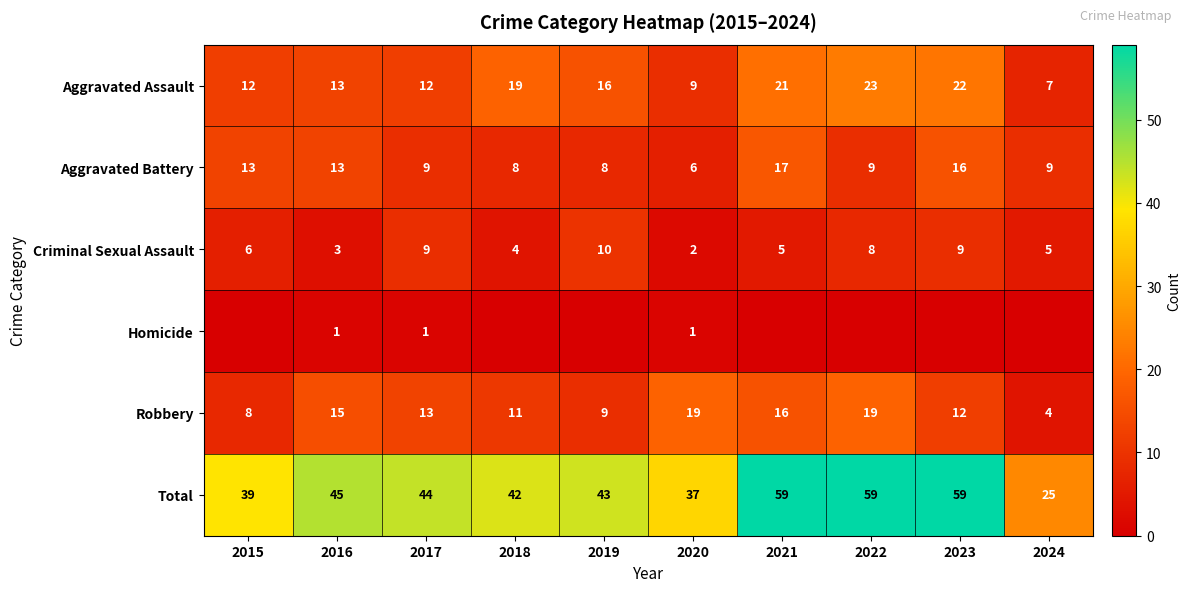

How many data points in Aggravated Assault are less than 16?

5